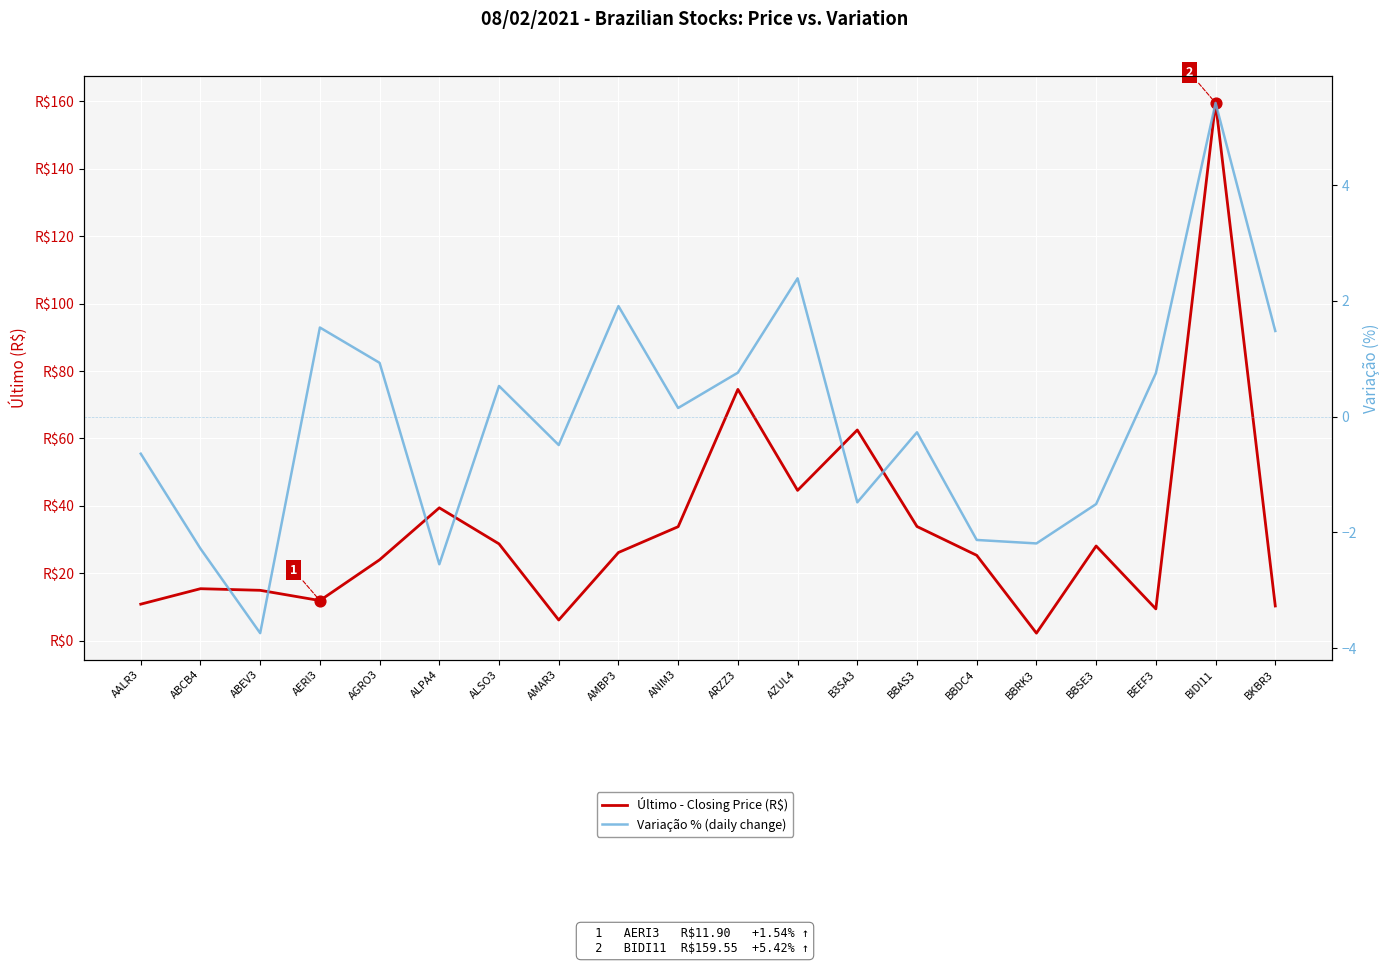

Which series reaches the minimum Y coordinate?

Variação % (daily change)